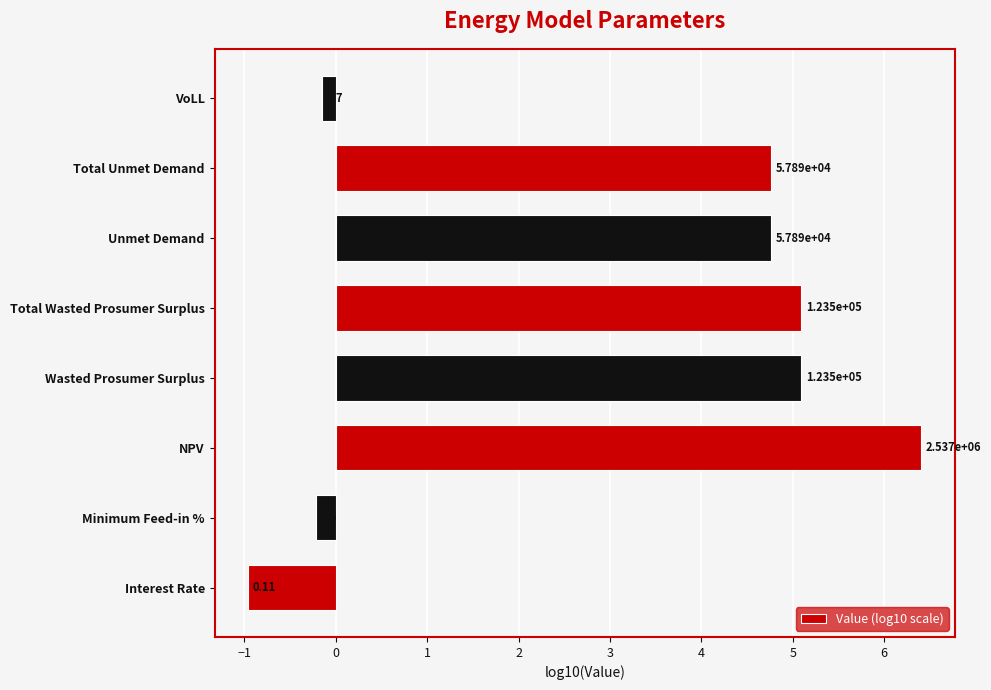

How many series are shown in this chart?

1